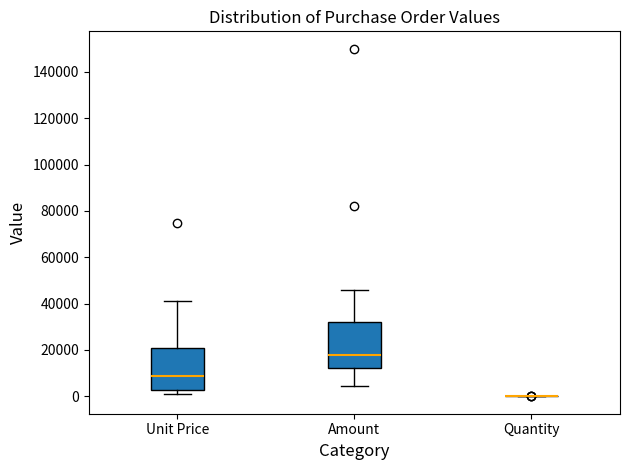

Where is the upper edge of the box for Amount on the y-axis? The values are not printed on the chart, so give them approximately, as read against the axis.

32000